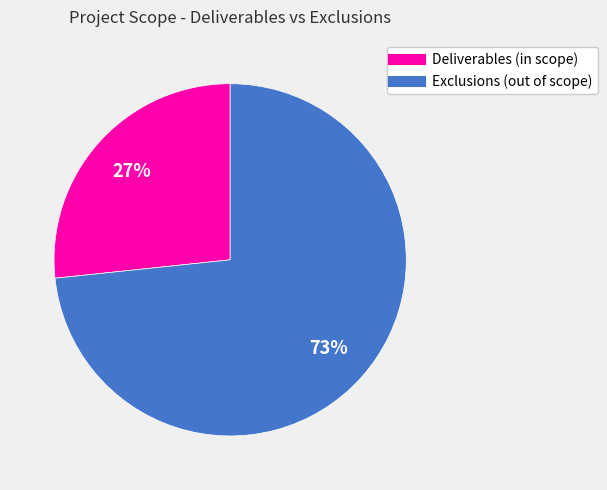

What percentage is the Exclusions (out of scope) slice, to the nearest percent?

73%